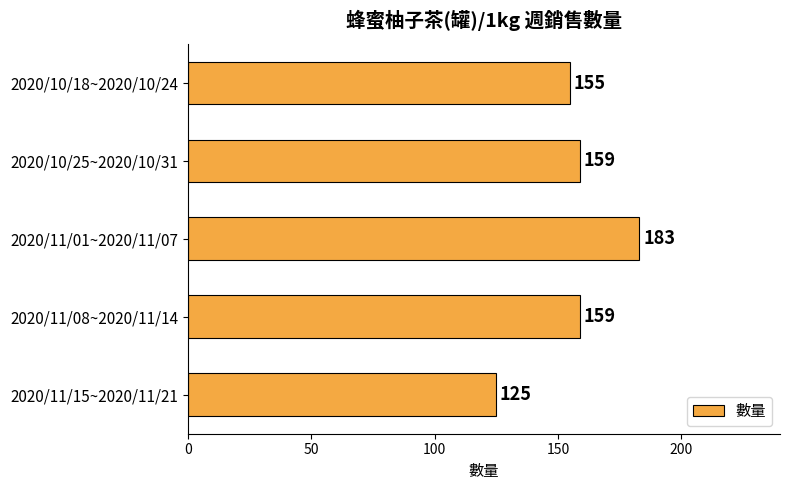

What is the maximum value shown in the chart?

183